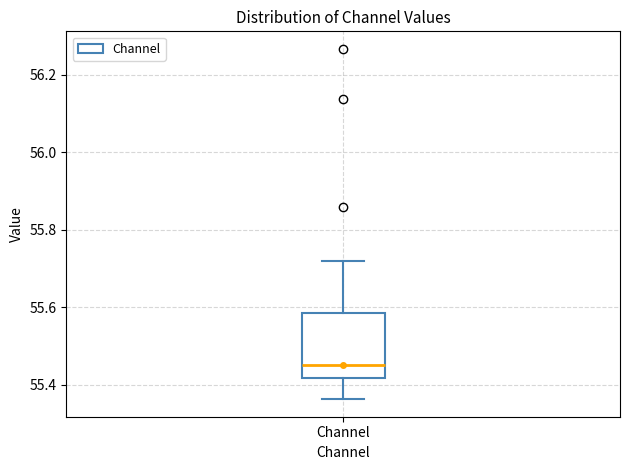

Read this box plot against the y-axis: the position of the median line, the range covered by the box, and the ends of both whiskers. The values are not printed on the chart, so give them approximately, as read against the axis.

median 55.46, box 55.42 to 55.58, whiskers 55.36 to 55.72